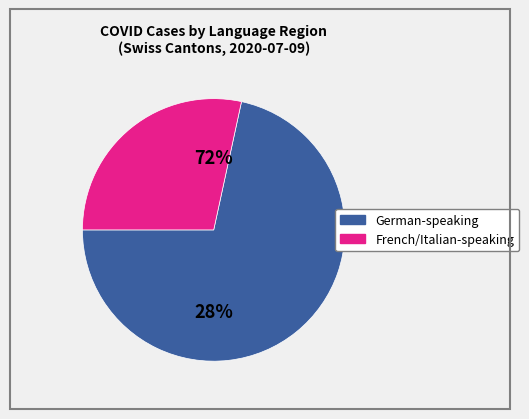

Does any single category account for the majority?

Yes